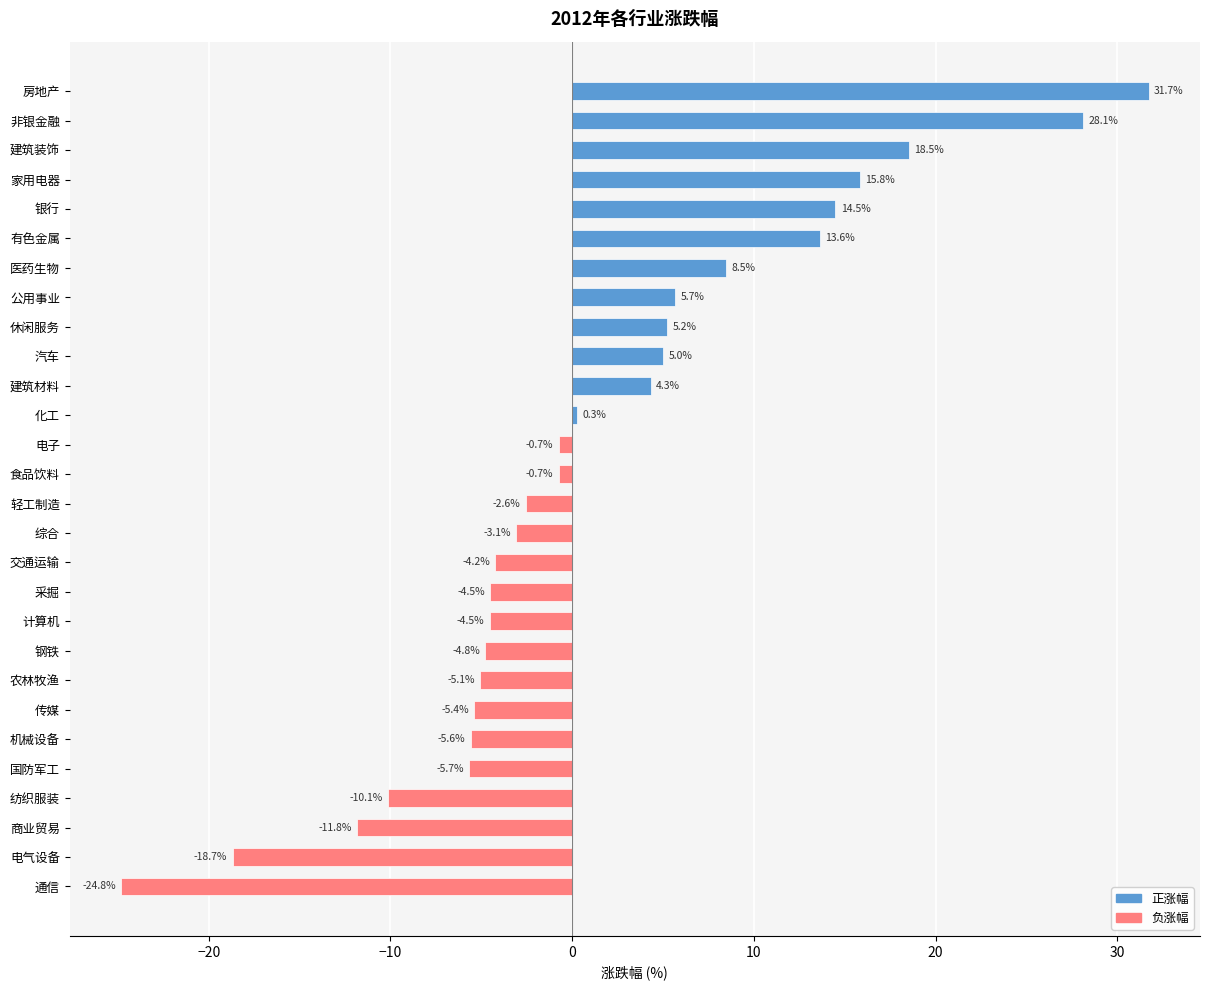

How many positive values are there?

12